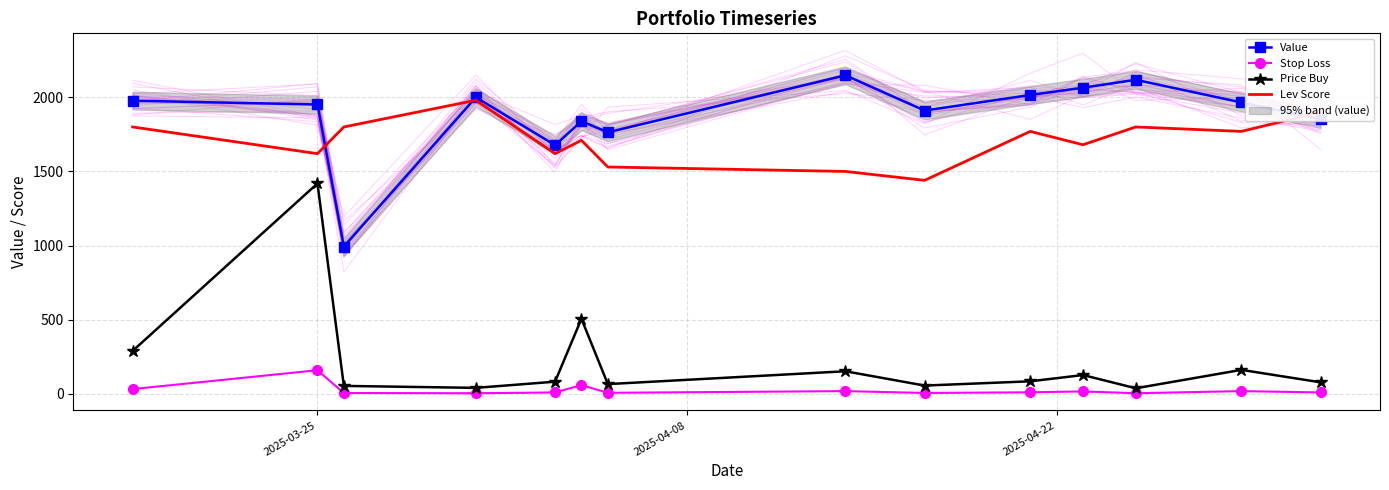

What is the greatest value displayed?

2148.2